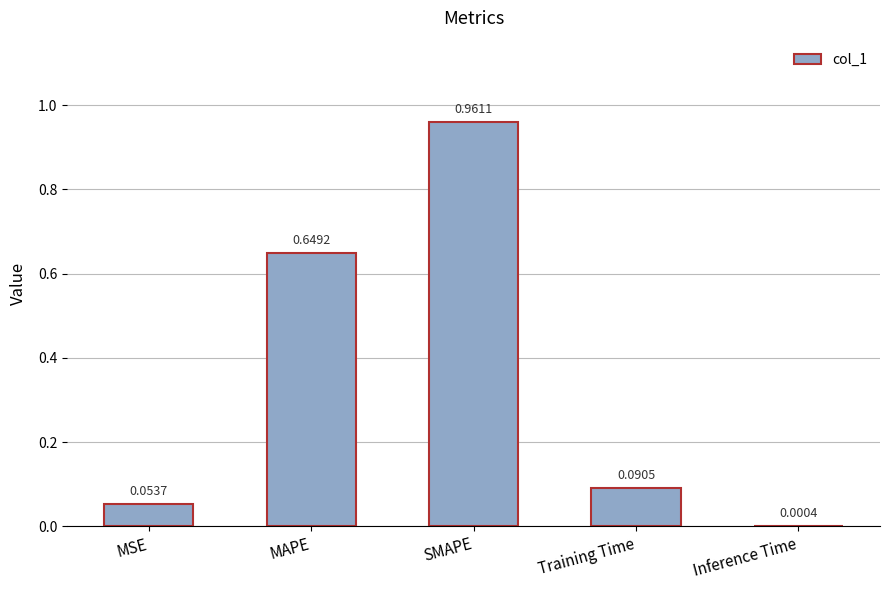

Which has a higher value, Inference Time or MSE?

MSE